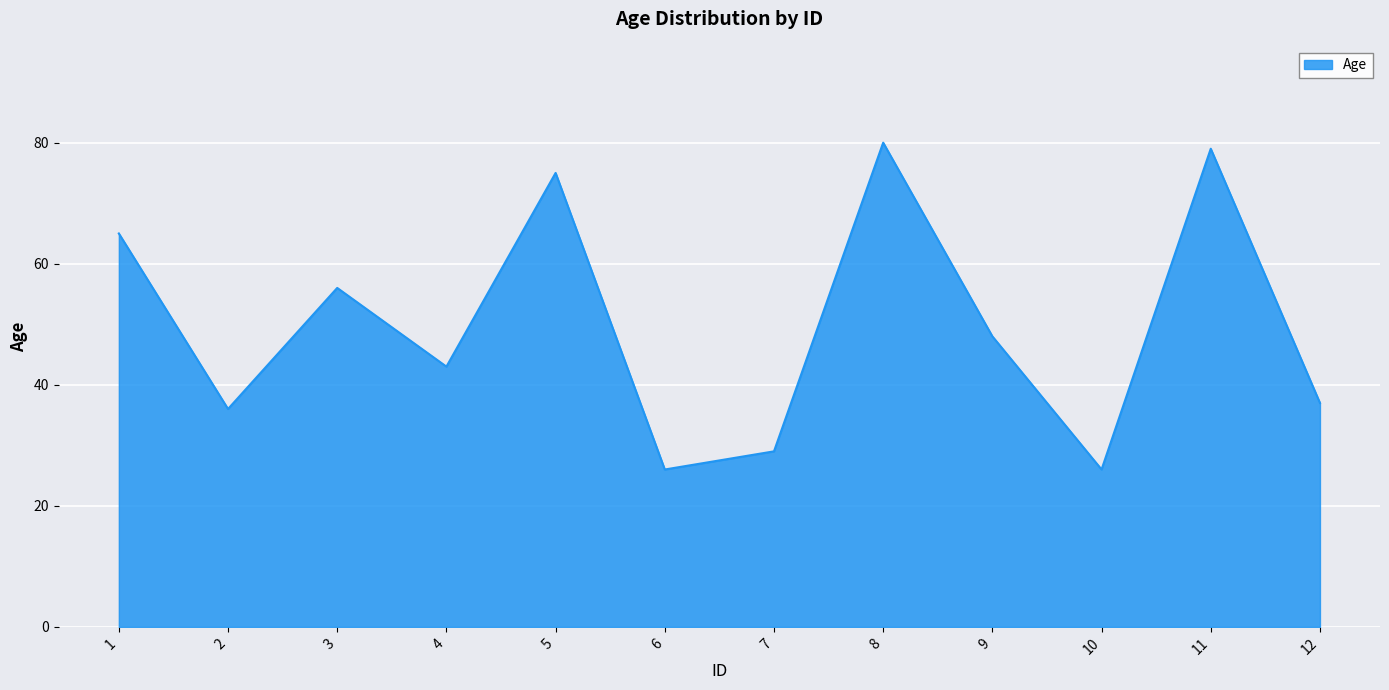

What is the change in value from 4 to 12?

-6